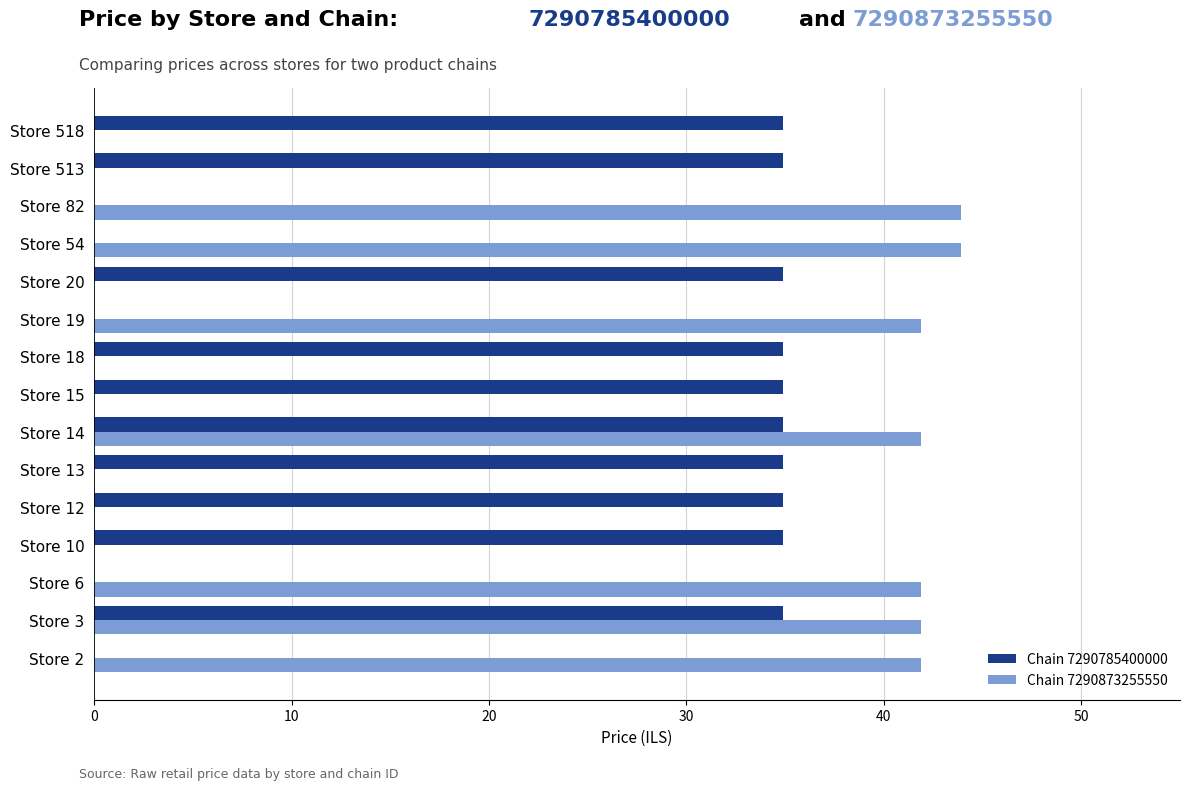

The value of Chain 7290785400000 at Store 3 is 7.0. True or false?

False